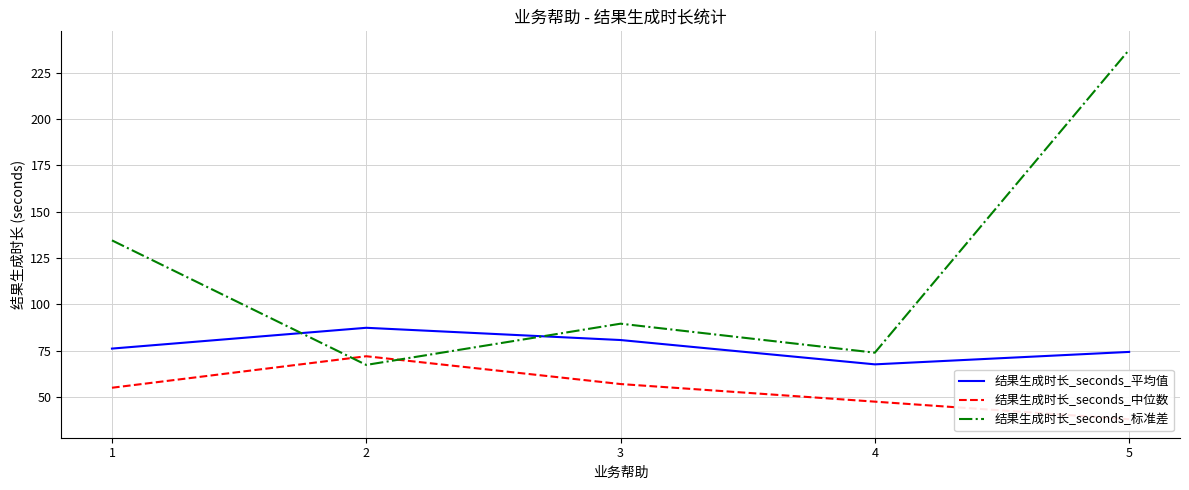

What is the value of the 结果生成时长_seconds_标准差 point at the 2nd from the left?

67.3